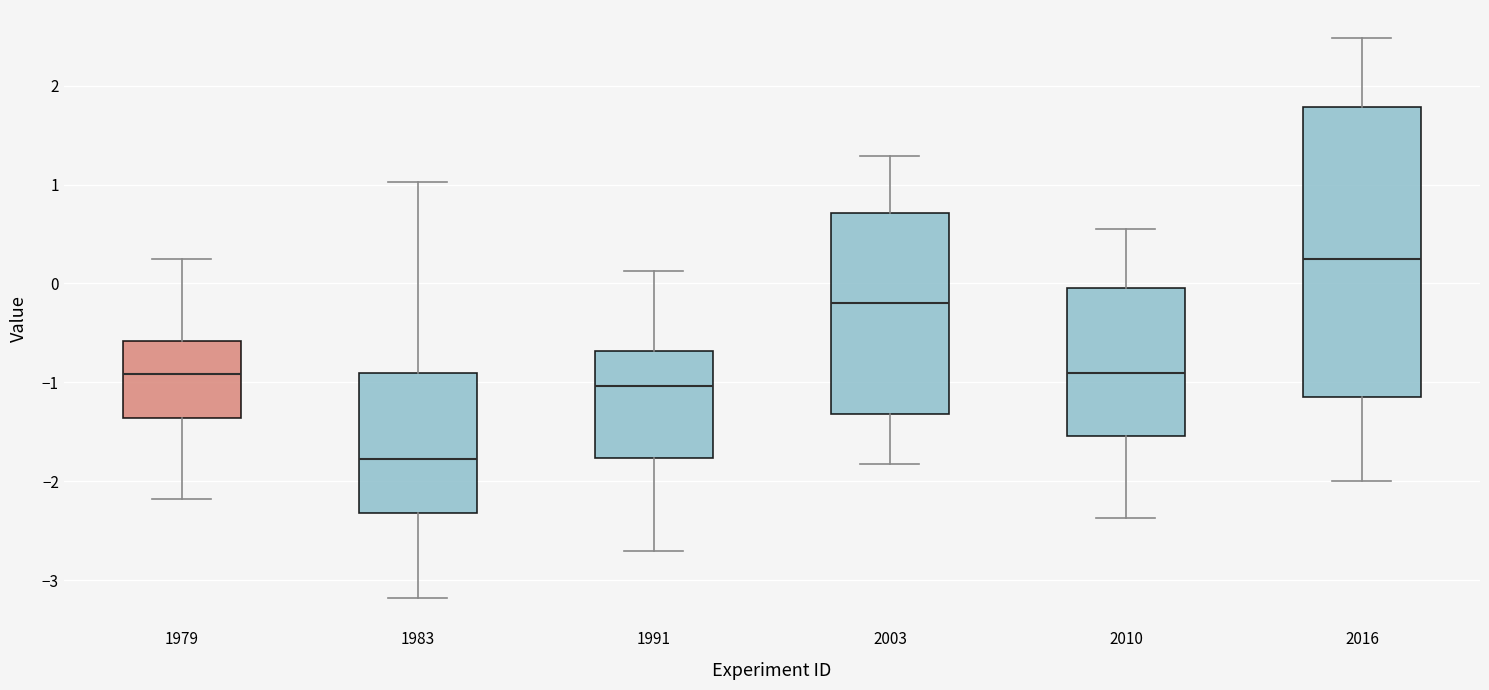

Reading left to right, transcribe this box plot: for each box, give where its median line is, the range the box spans, and where its two whiskers end, as read against the y-axis. The values are not printed on the chart, so give them approximately, as read against the axis.

1979: median -0.9, box -1.4 to -0.6, whiskers -2.2 to 0.2
1983: median -1.8, box -2.3 to -0.9, whiskers -3.2 to 1.0
1991: median -1.0, box -1.8 to -0.7, whiskers -2.7 to 0.1
2003: median -0.2, box -1.3 to 0.7, whiskers -1.8 to 1.3
2010: median -0.9, box -1.5 to 0.0, whiskers -2.4 to 0.6
2016: median 0.2, box -1.1 to 1.8, whiskers -2.0 to 2.5